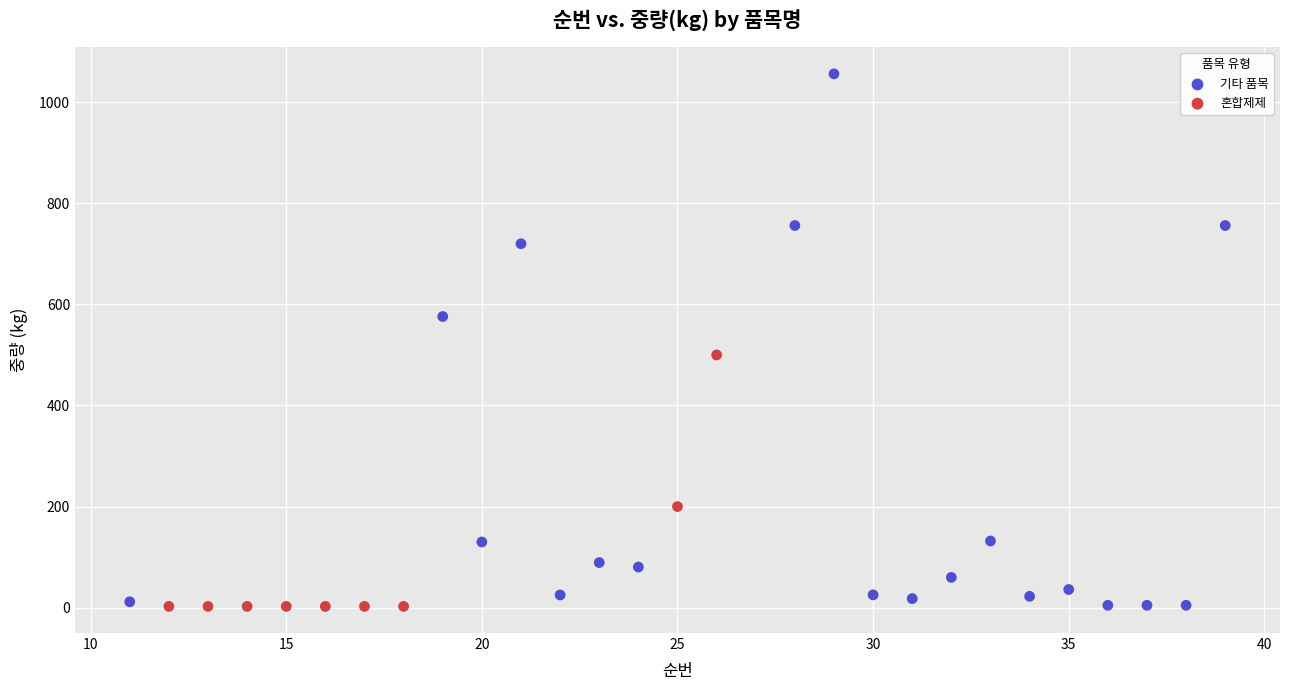

Which series has the widest spread of Y values?

기타 품목